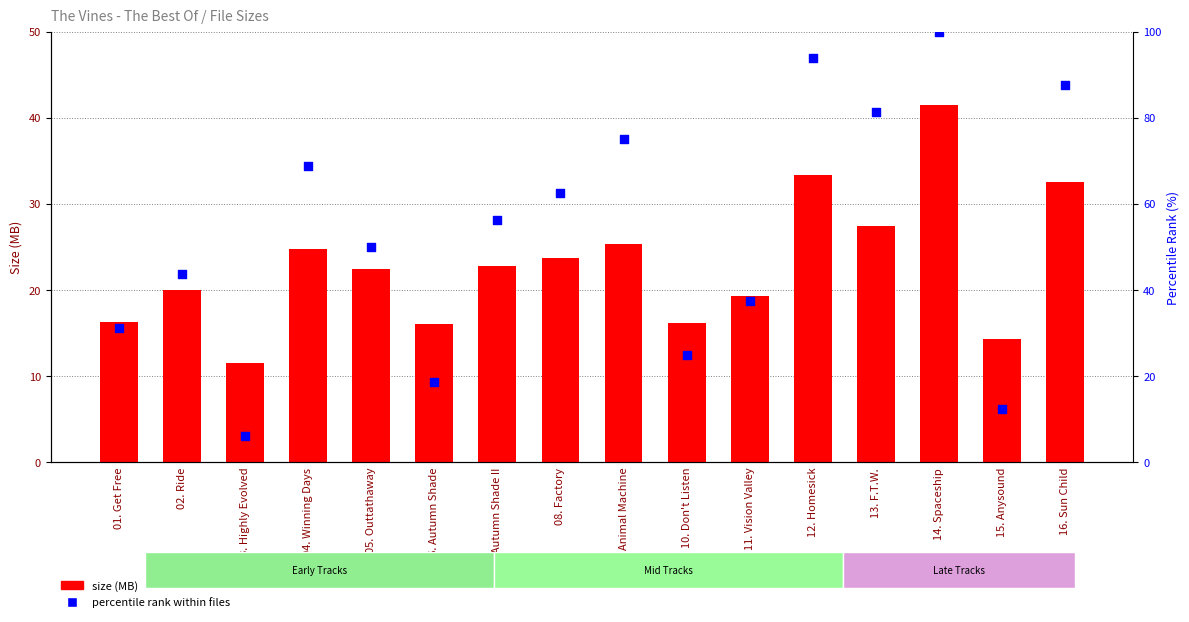

Which series has the largest Y range (max minus min)?

percentile rank within files